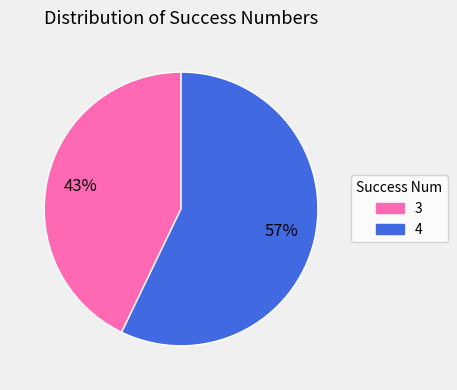

Is it true that 4 is 57% of the pie?

True